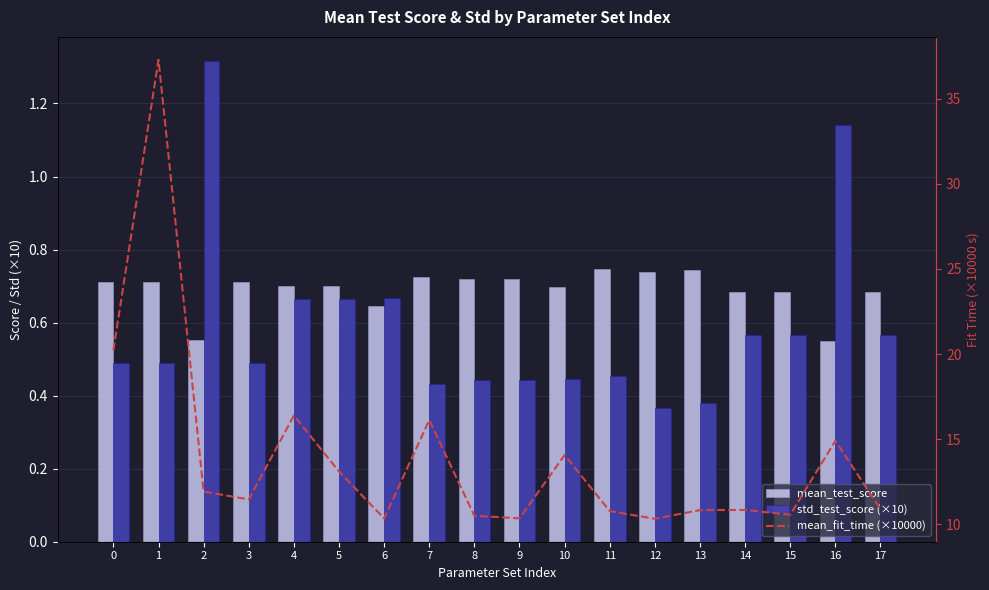

What is the total value across all series at 7?

17.3